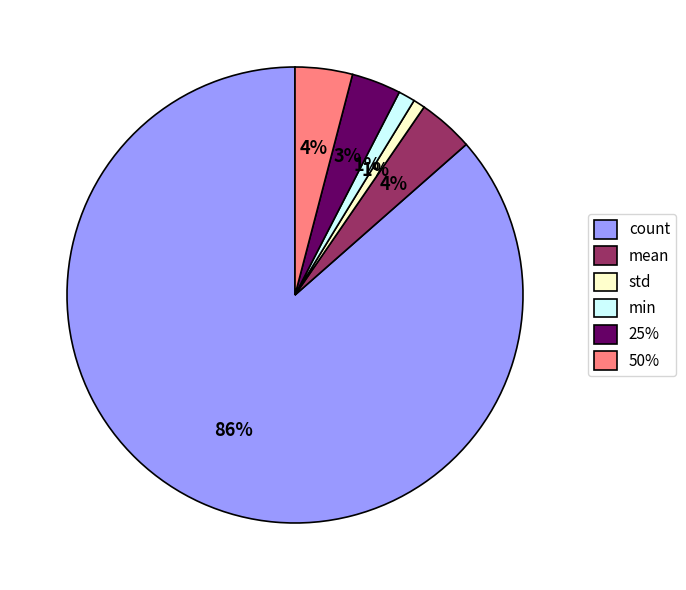

Count the number of slices in the pie.

6